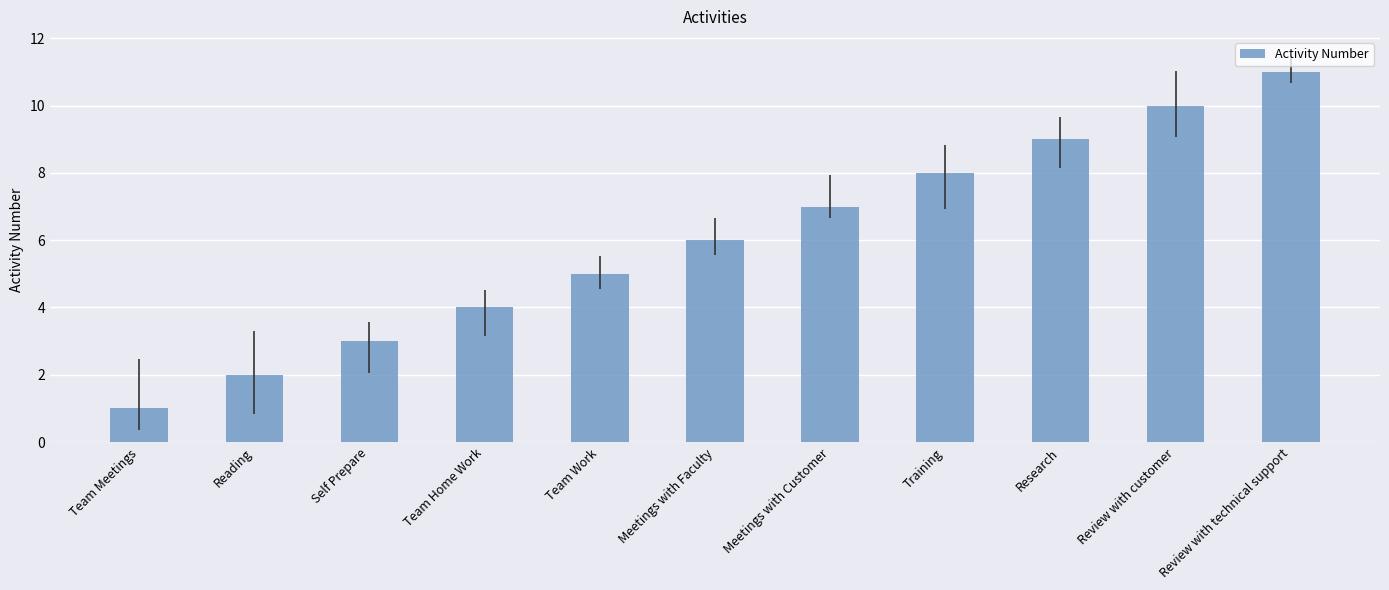

Is it true that the value at Self Prepare is 3?

True